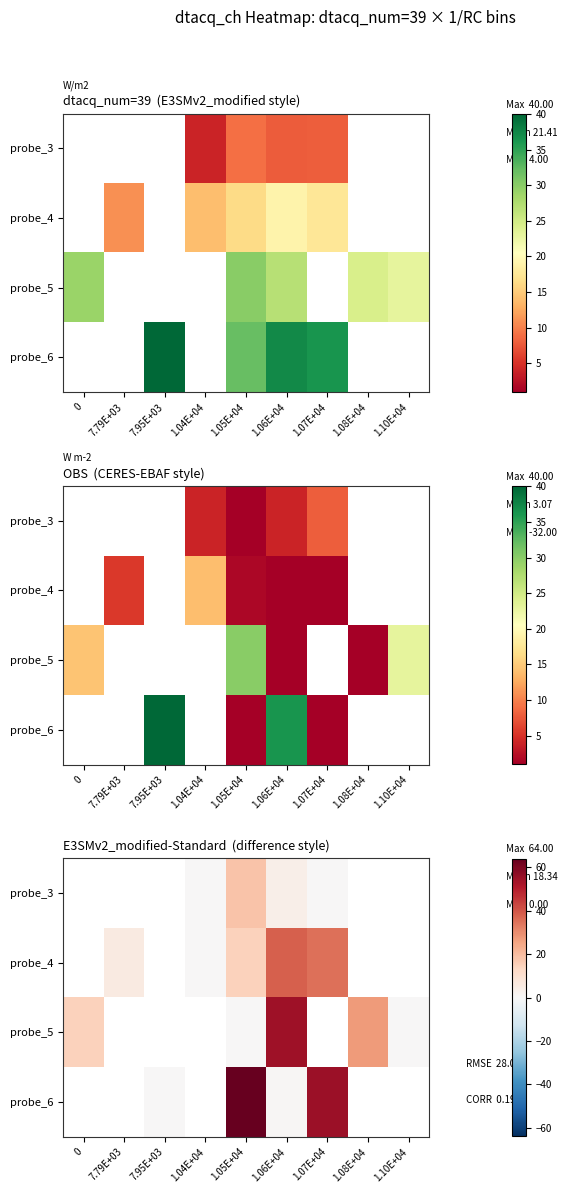

At which category is the sum across all series the highest?

1.06E+04